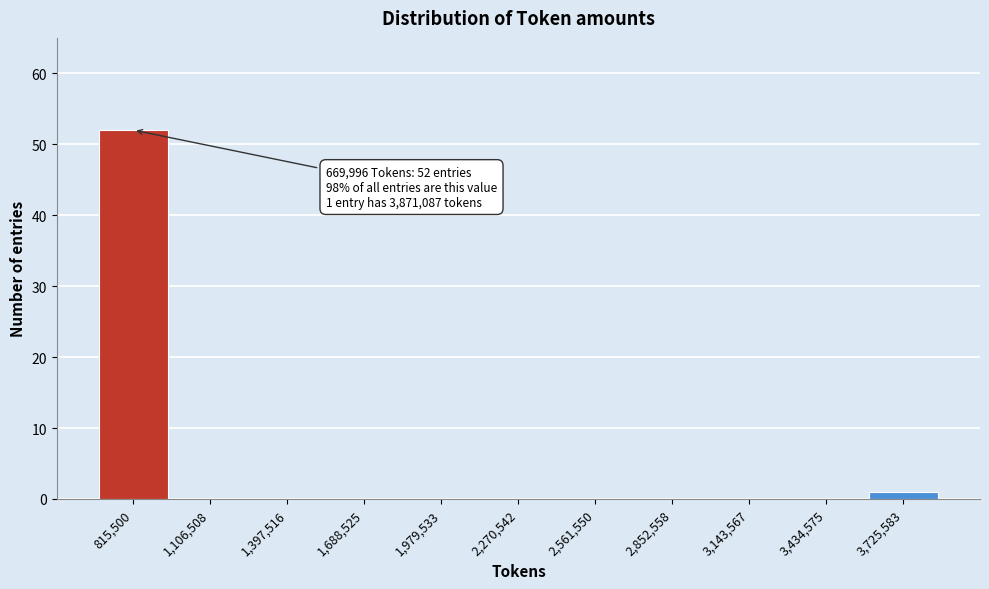

Which range on the x-axis has the tallest bar?

650000 to 950000